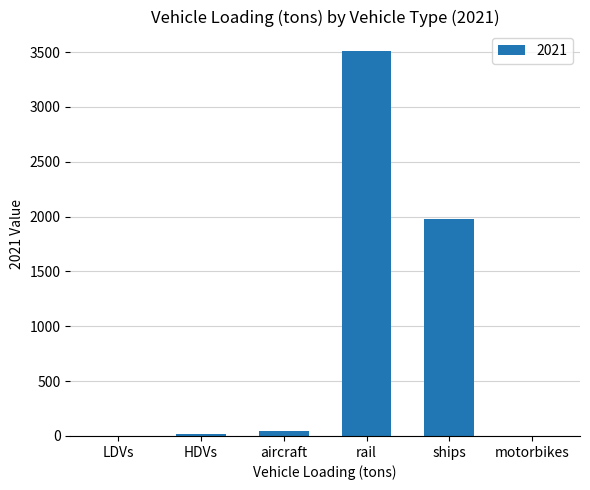

The chart shows a value of 1974.5 at ships. True or false?

True